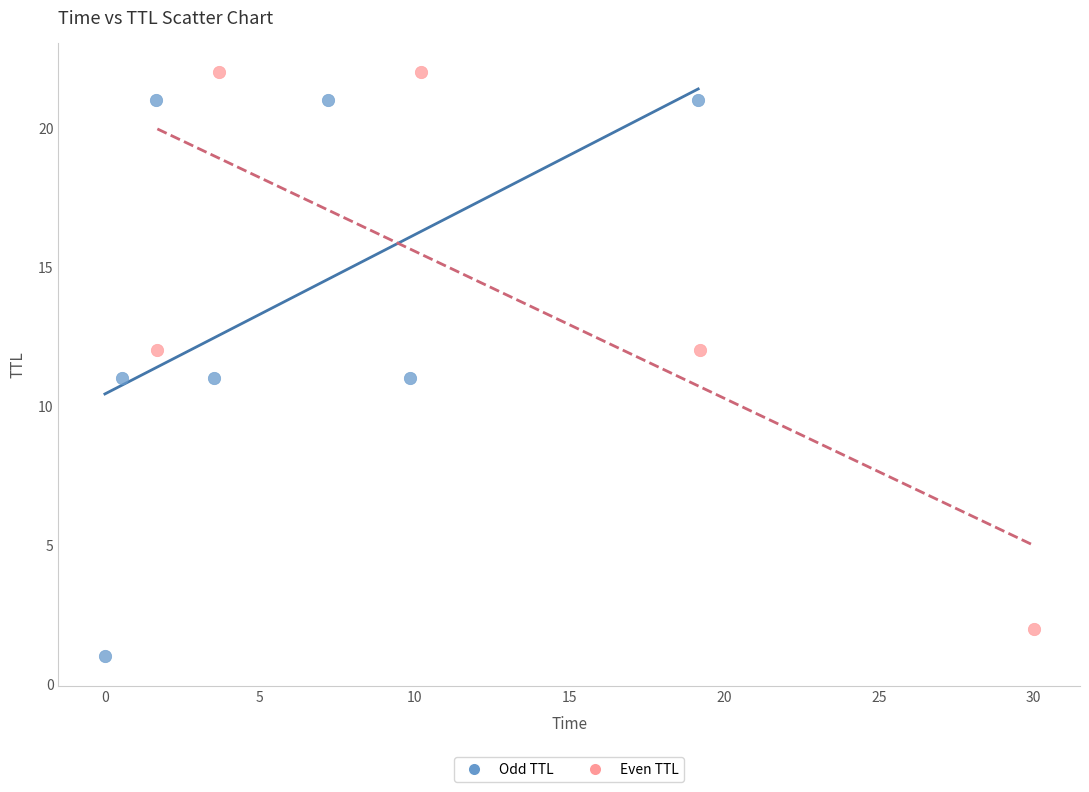

Which series contains the lowest Y value?

Odd TTL